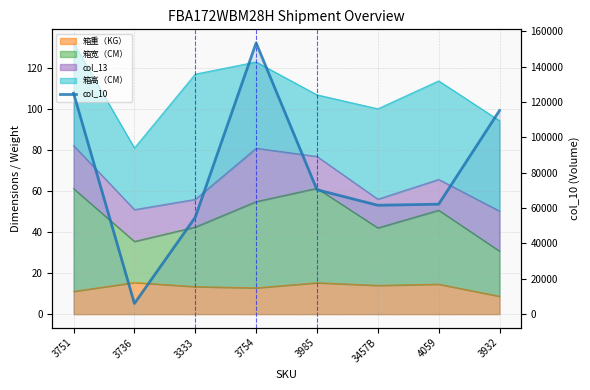

What is the label of the 3rd point from the right?

3457B